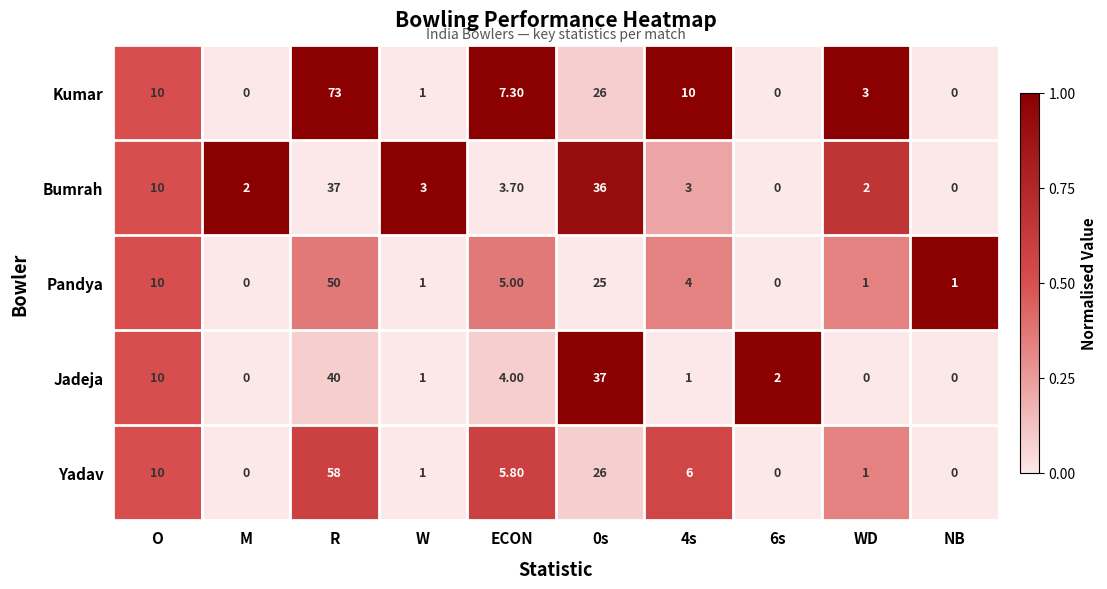

What is the average value of the Bumrah series?

9.7